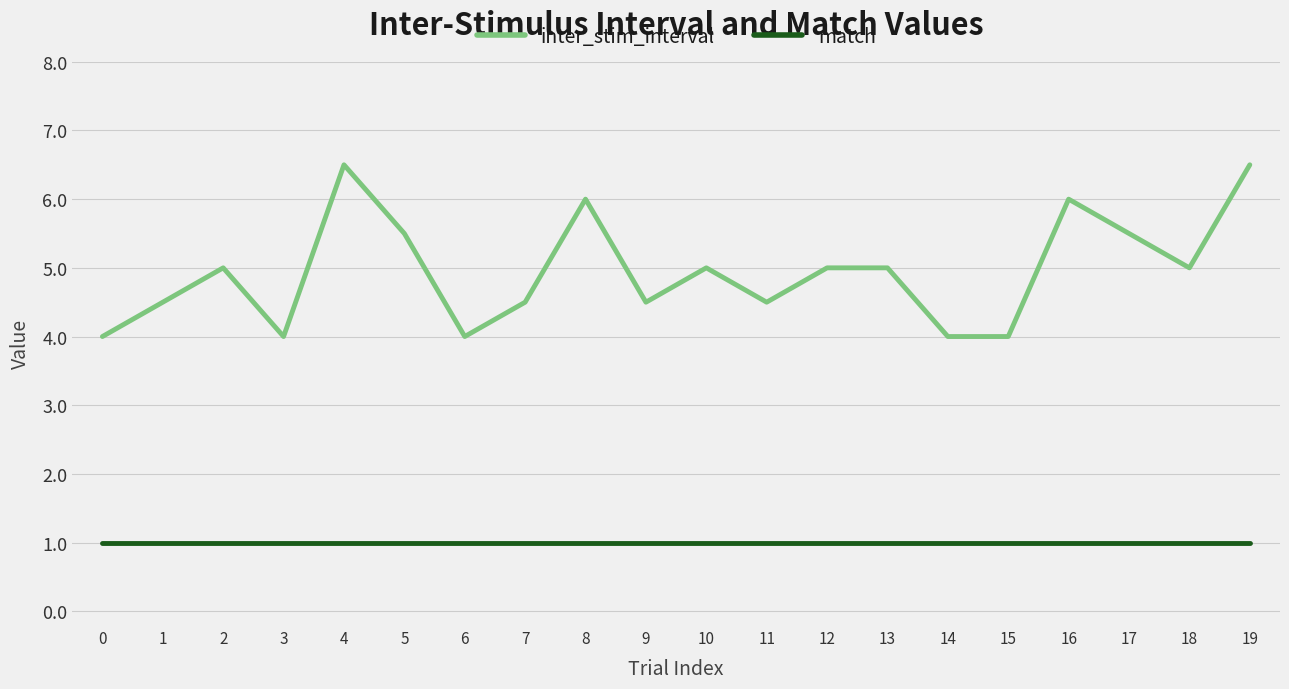

True or false: match and inter_stim_interval cross at least once.

False